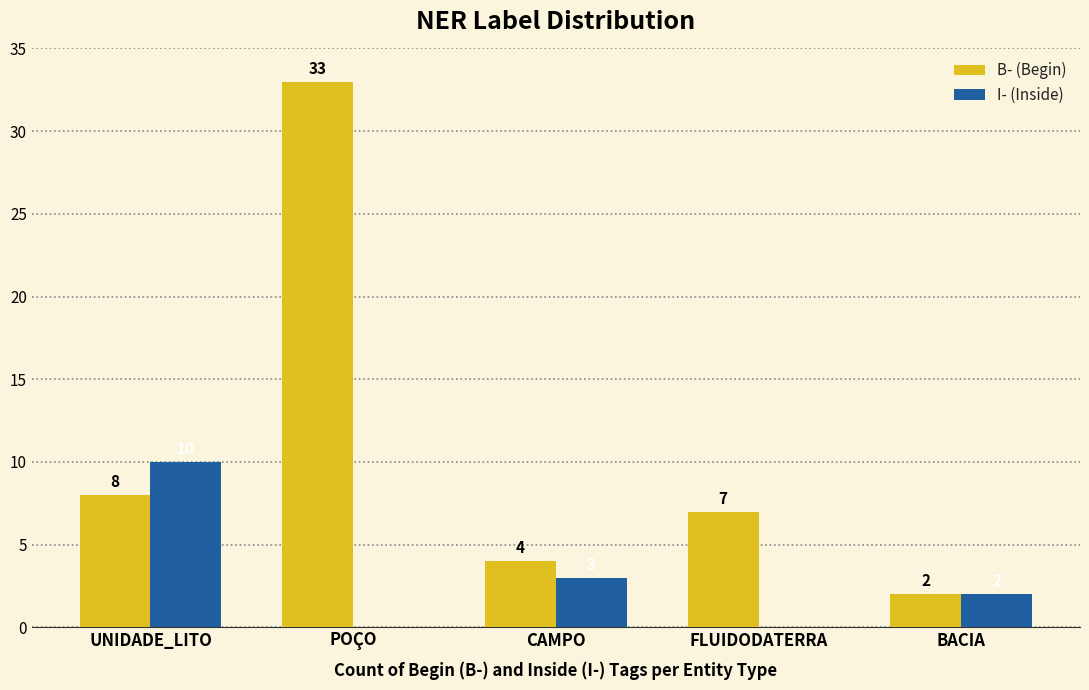

Is the value of I- (Inside) at POÇO greater than the value of B- (Begin) at CAMPO?

No